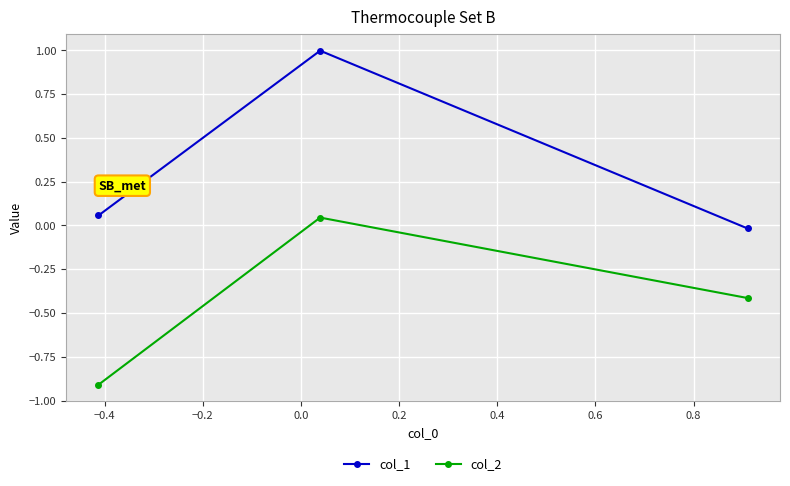

Does the chart display data point markers on the line(s)?

Yes